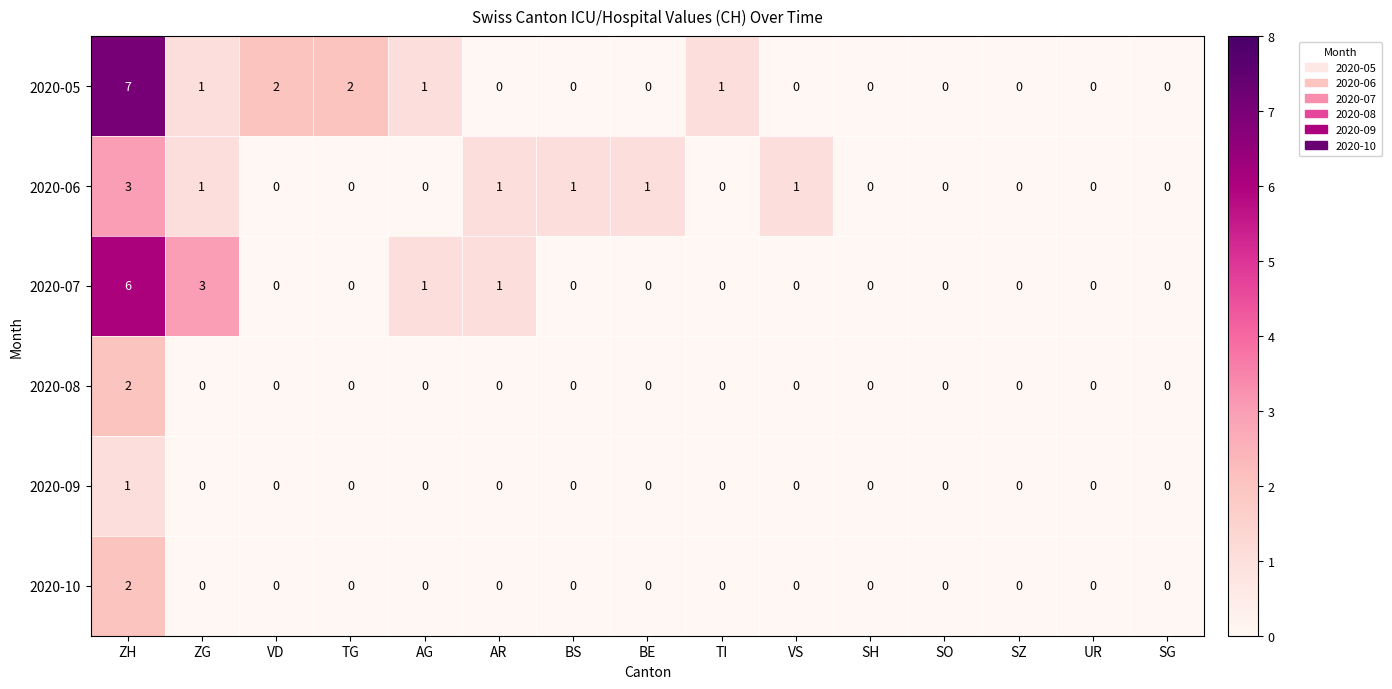

How many categories are shown in the chart?

15